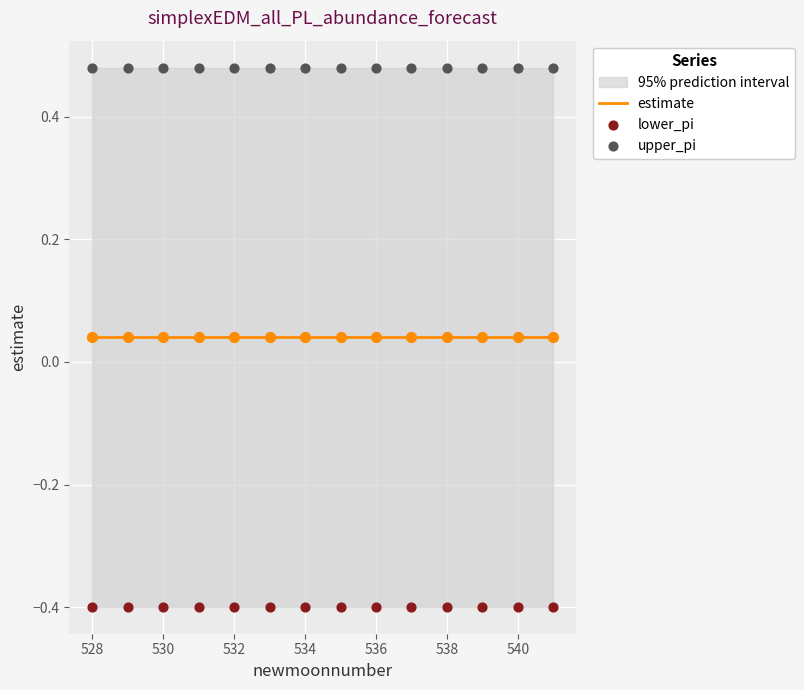

Which series has the widest spread of Y values?

upper_pi